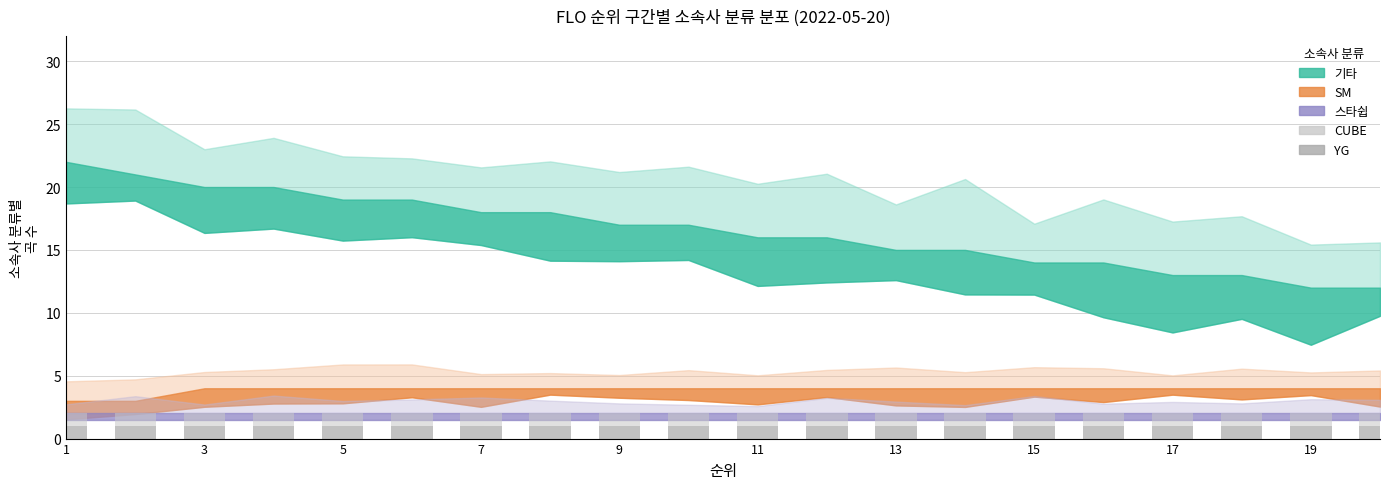

Count the number of categories in the chart.

20